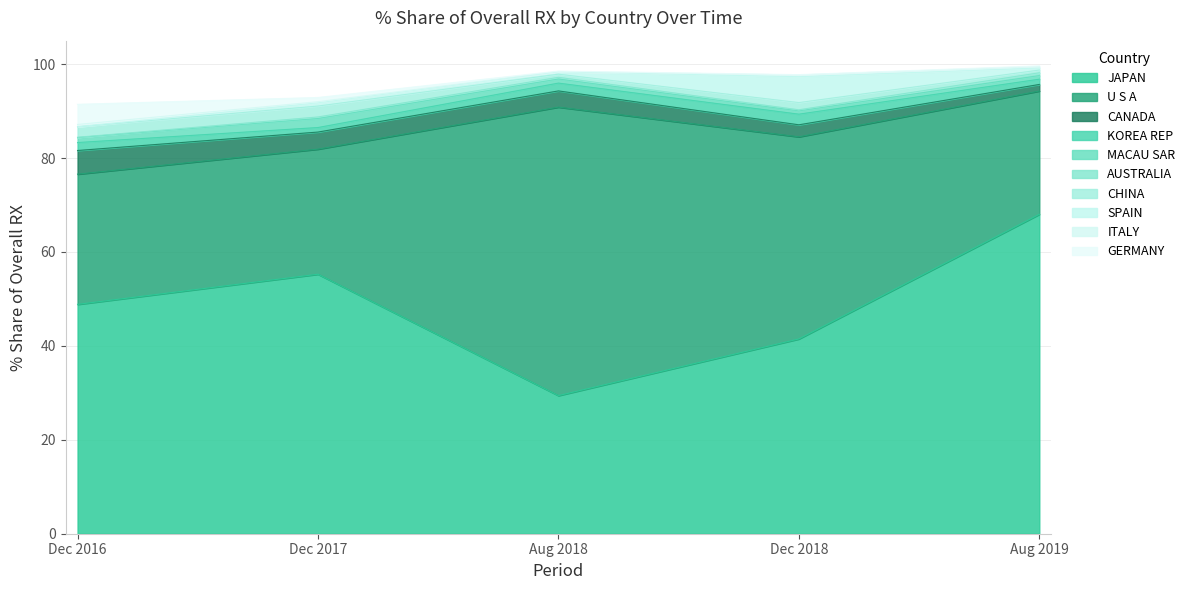

True or false: 201712_% Share has more than 1 interior local peaks.

True